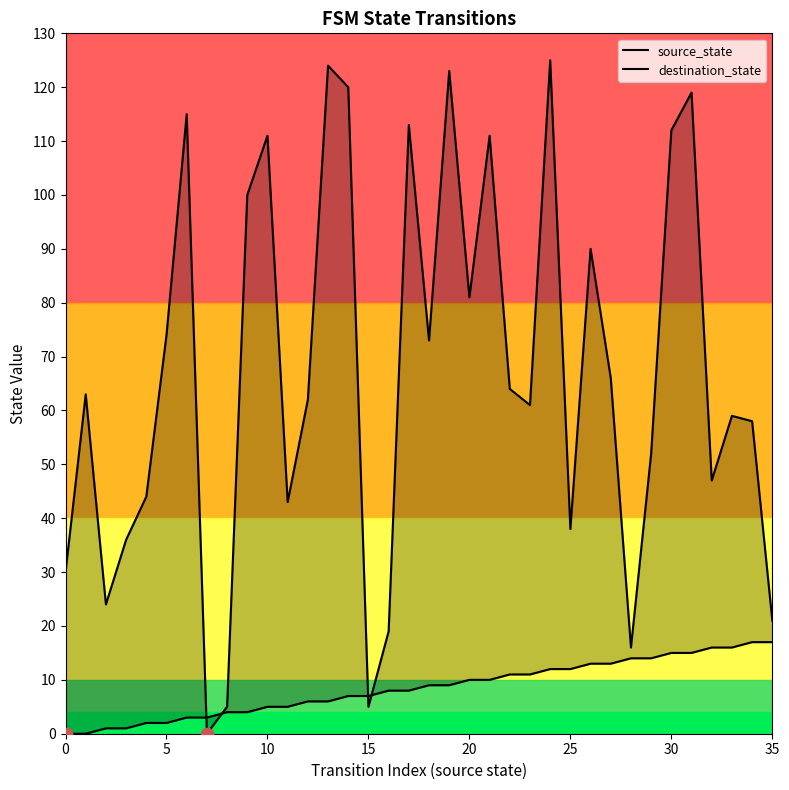

At which category is the sum across all series the highest?

24